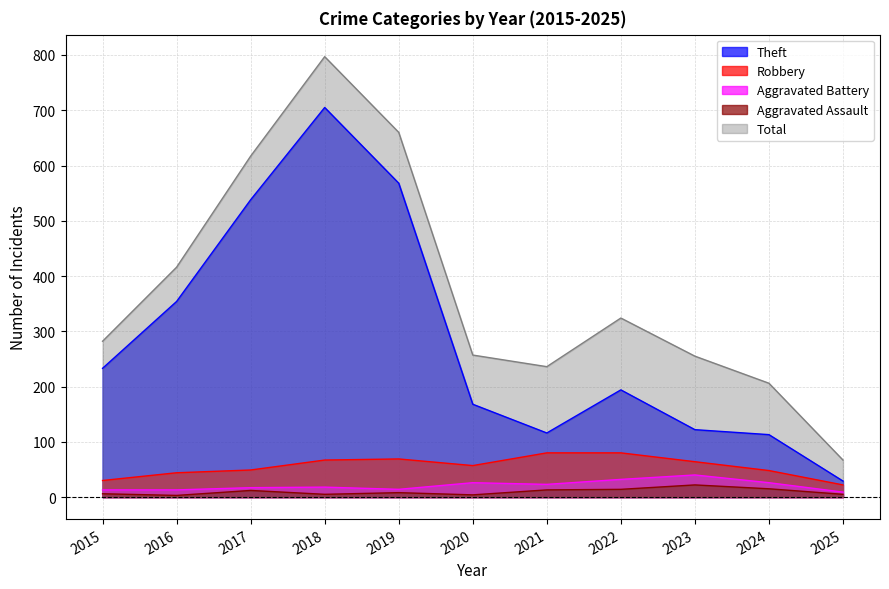

What is the sum of all Robbery values?

610